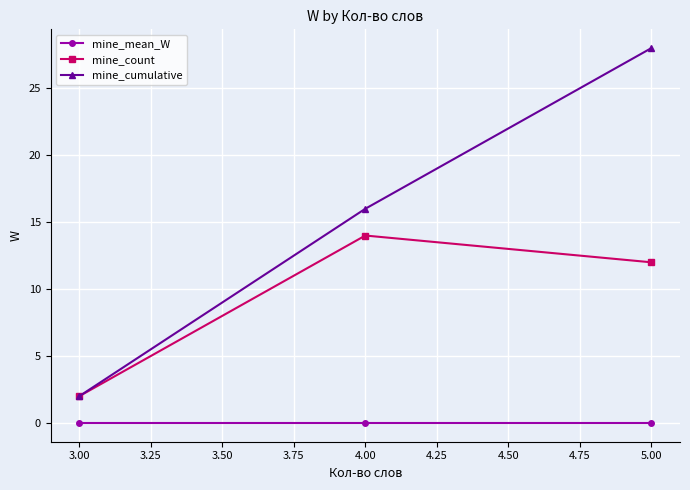

Reading left to right, extract all data points from this chart.

mine_mean_W: 0	0	0
mine_count: 2	14	12
mine_cumulative: 2	16	28